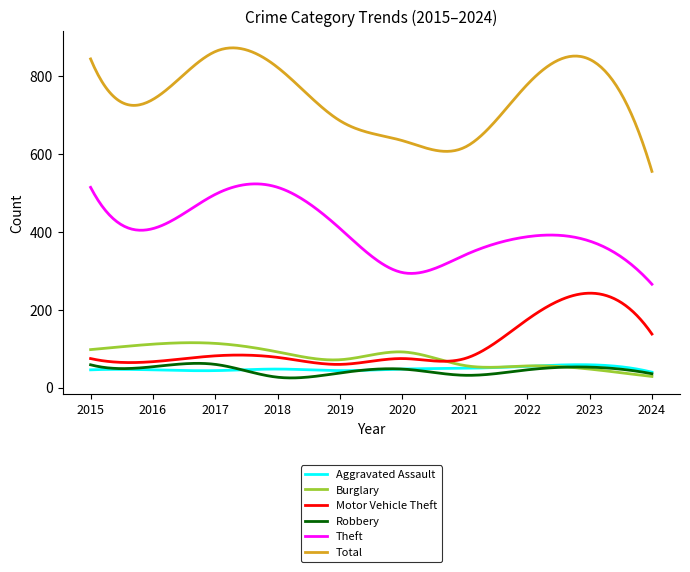

What is the minimum value for Theft?

266.0